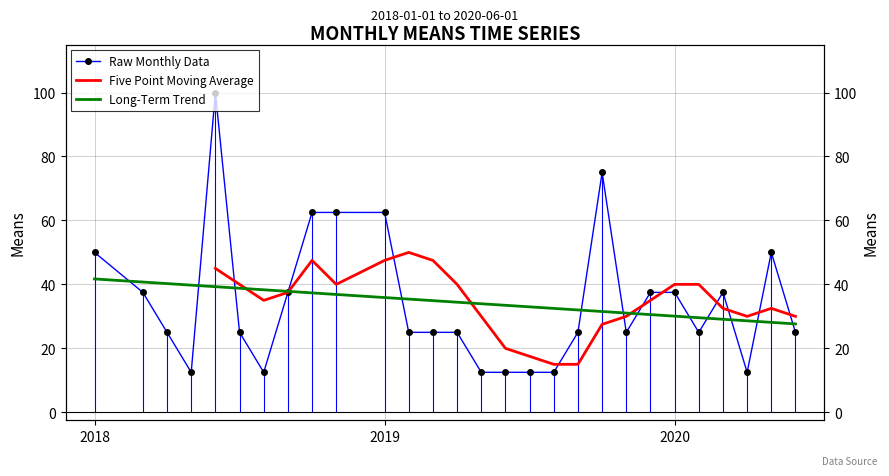

What is the value of the 27th point from the left?

50.0